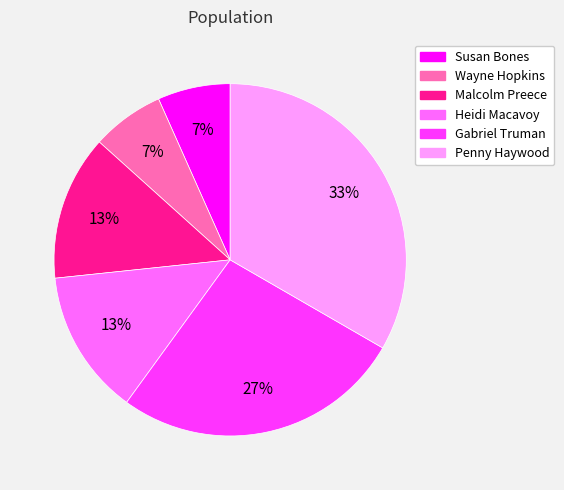

What is the largest slice in the pie chart?

Penny Haywood